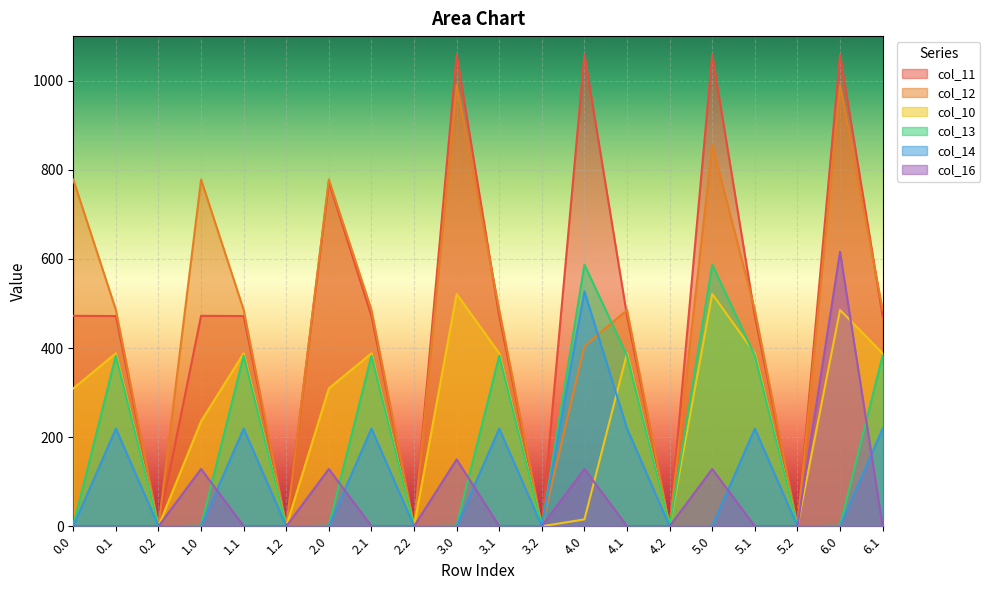

True or false: col_10 and col_11 cross at least once.

False